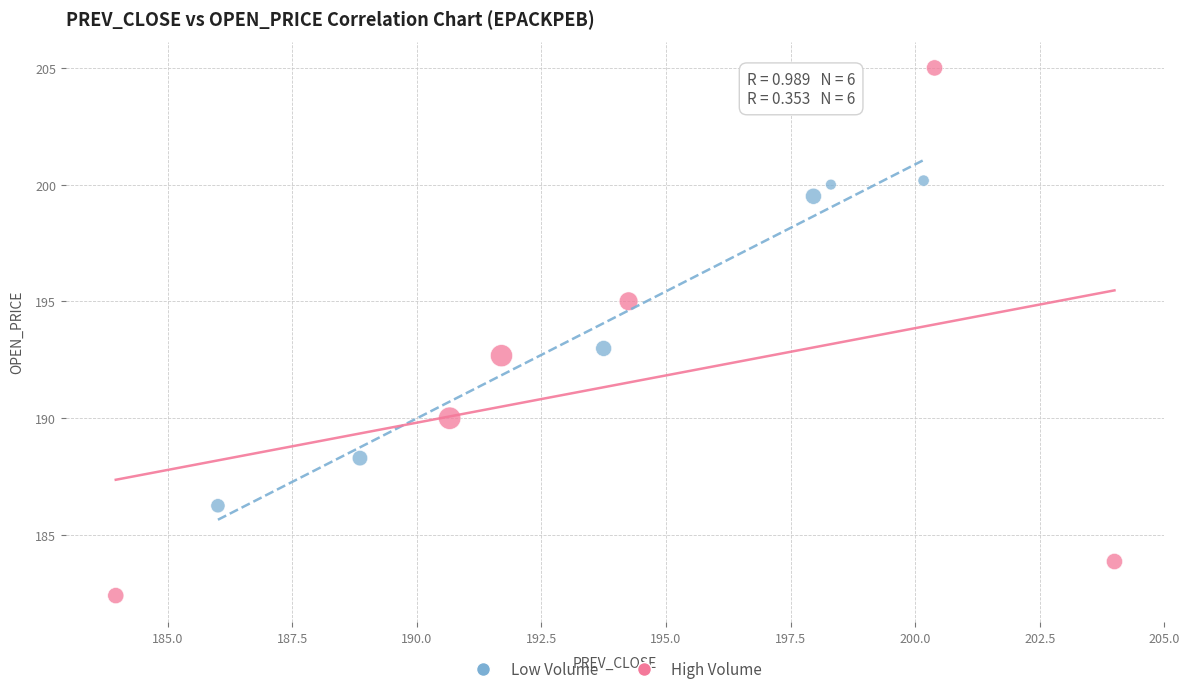

Which series reaches the minimum Y coordinate?

High Volume